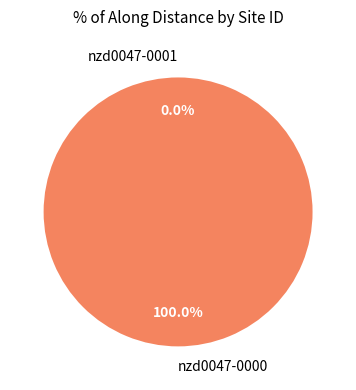

To the nearest percent, what is the average slice percentage?

50%